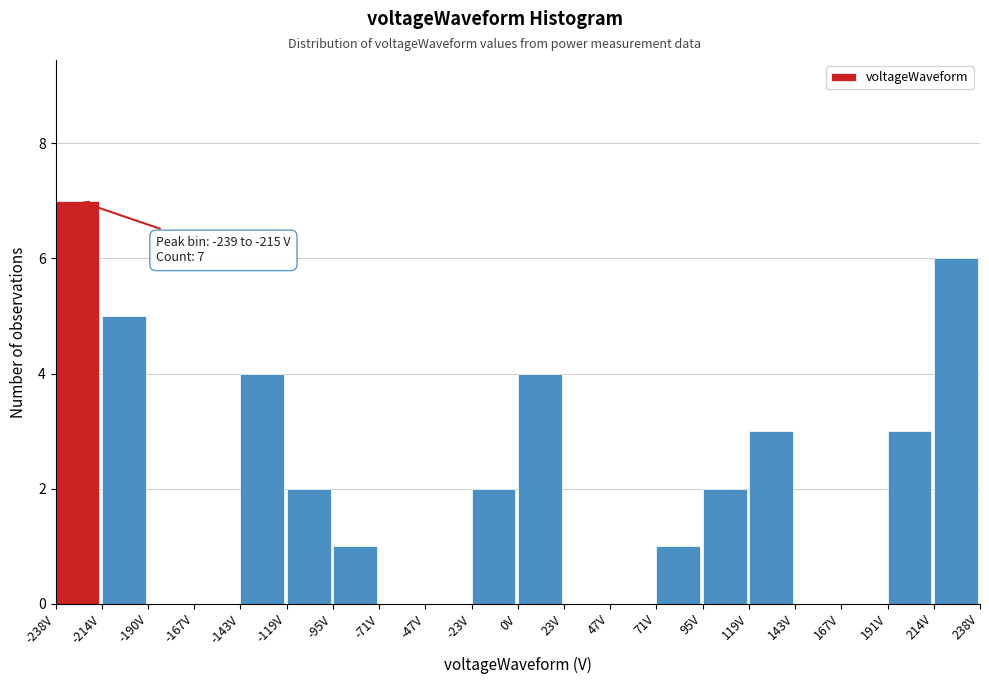

Over which range of the x-axis is the bar tallest?

-240 to -215